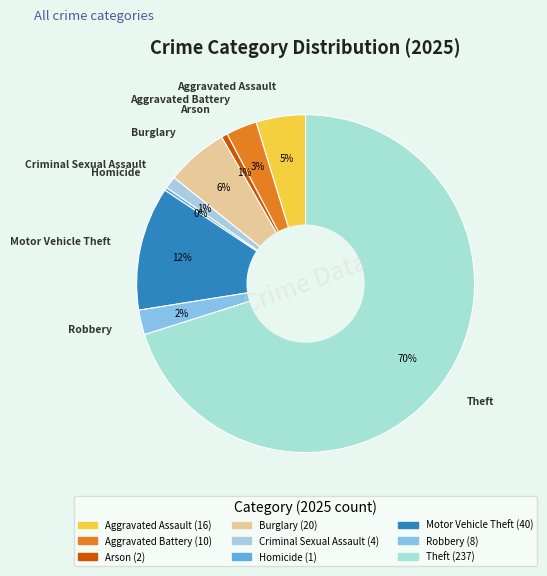

What is the largest slice in the pie chart?

Theft